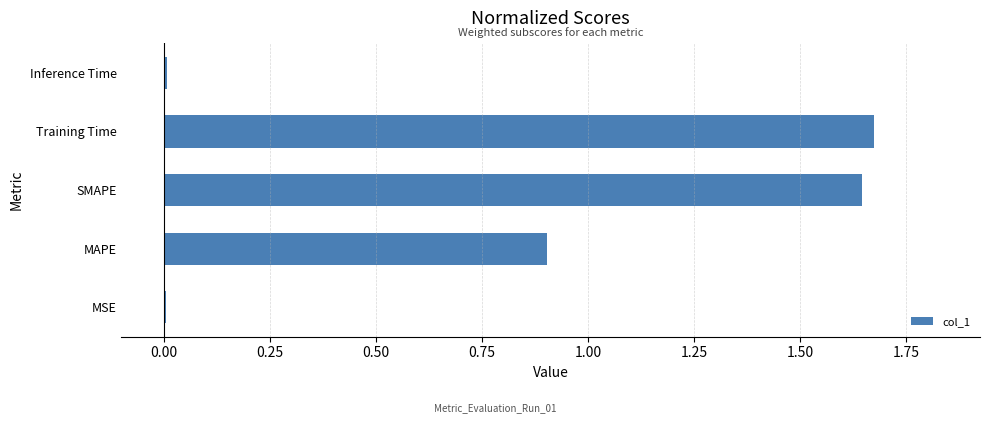

Are the bars grouped side by side (vs. stacked)?

No